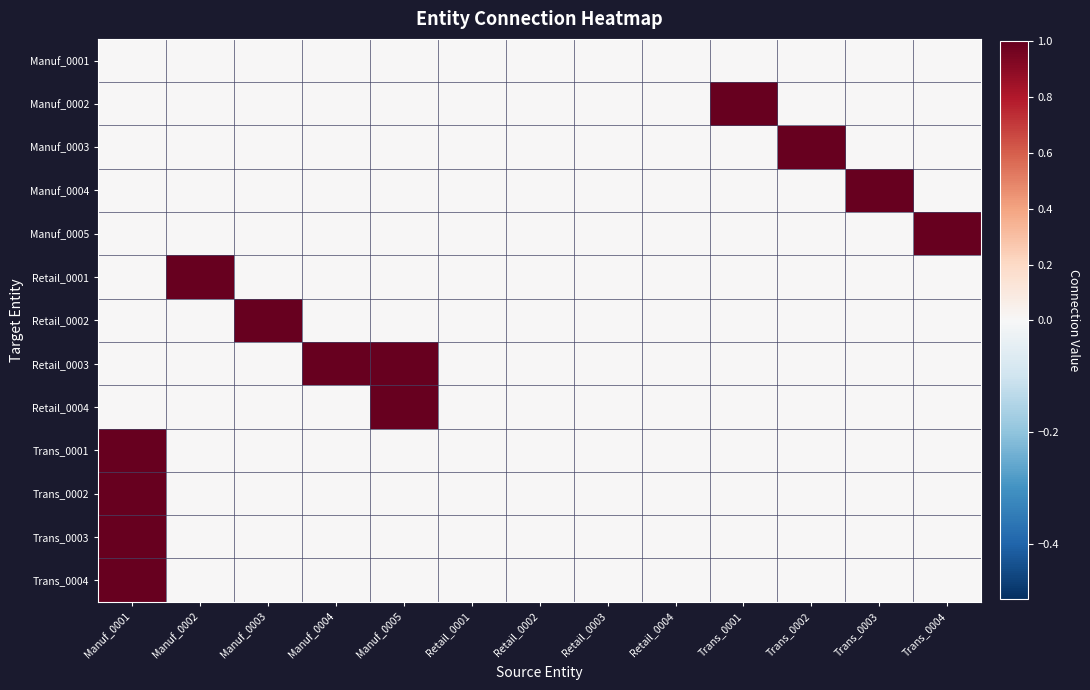

At how many categories does at least one series exceed 0?

9